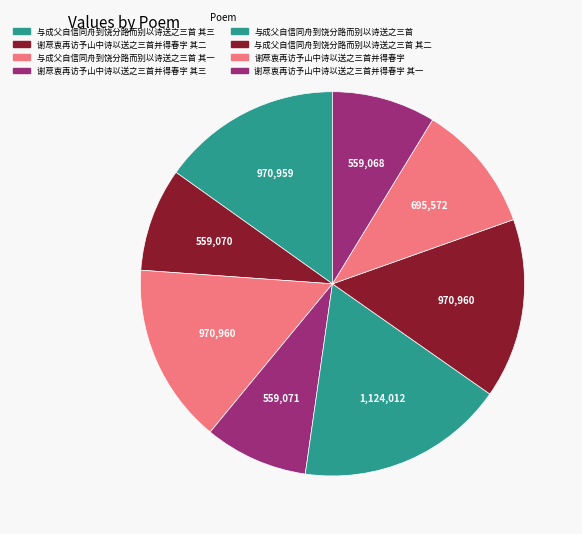

Which category has the biggest portion of the pie?

与成父自信同舟到饶分路而别以诗送之三首